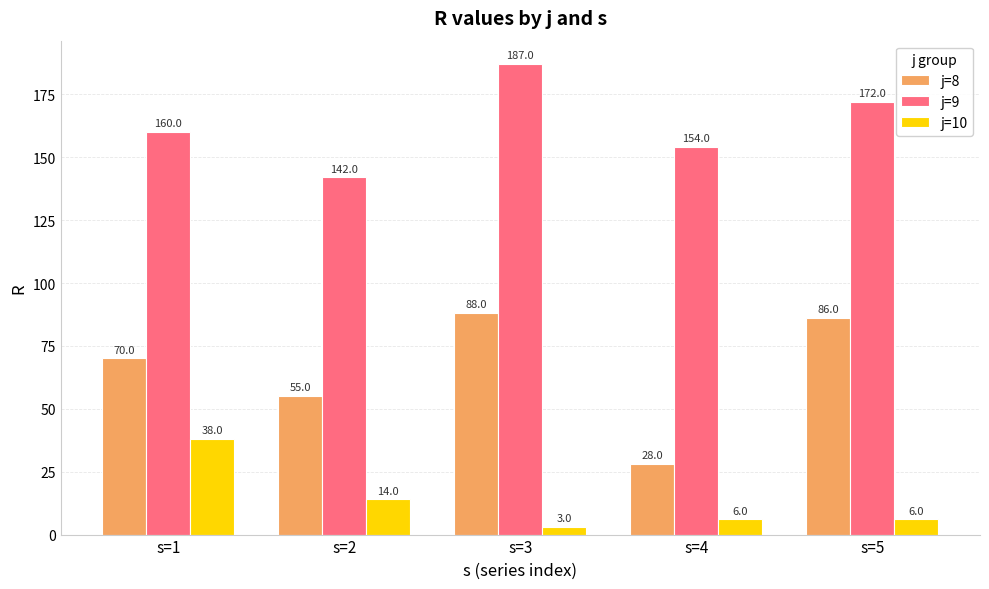

Reading left to right, list all the values displayed in this chart.

j=8: 70.0	55.0	88.0	28.0	86.0
j=9: 160.0	142.0	187.0	154.0	172.0
j=10: 38.0	14.0	3.0	6.0	6.0